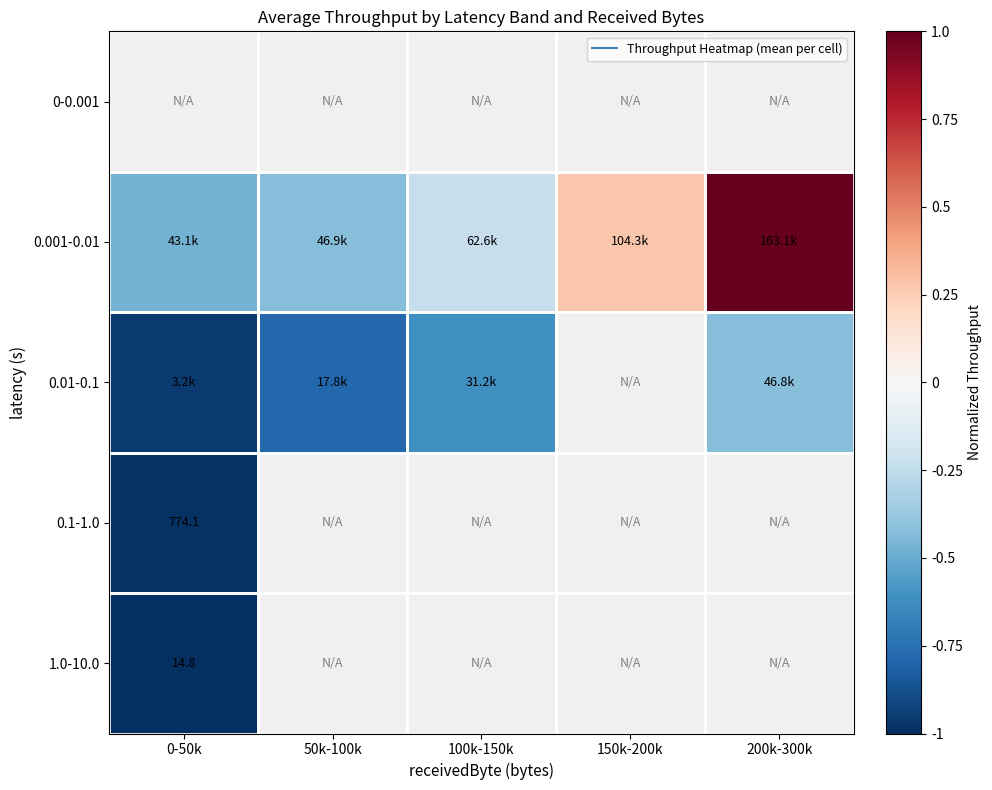

Which series changed the most between 150k-200k and 200k-300k?

0.001-0.01